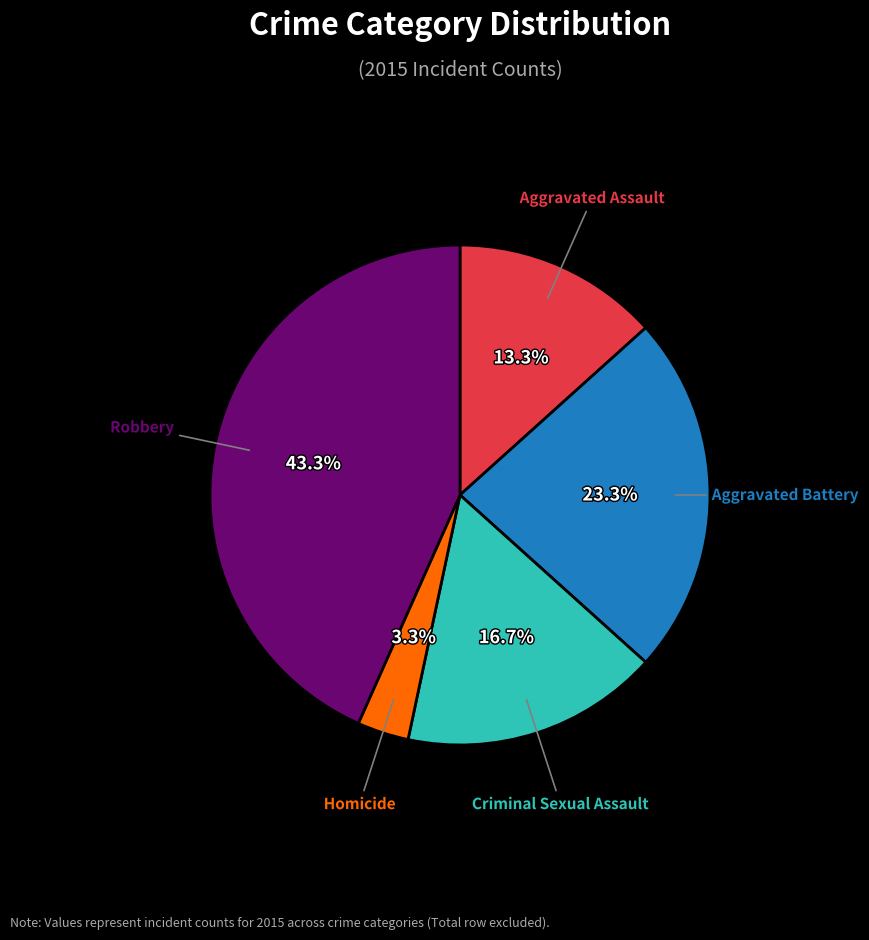

Does any single category account for the majority?

No